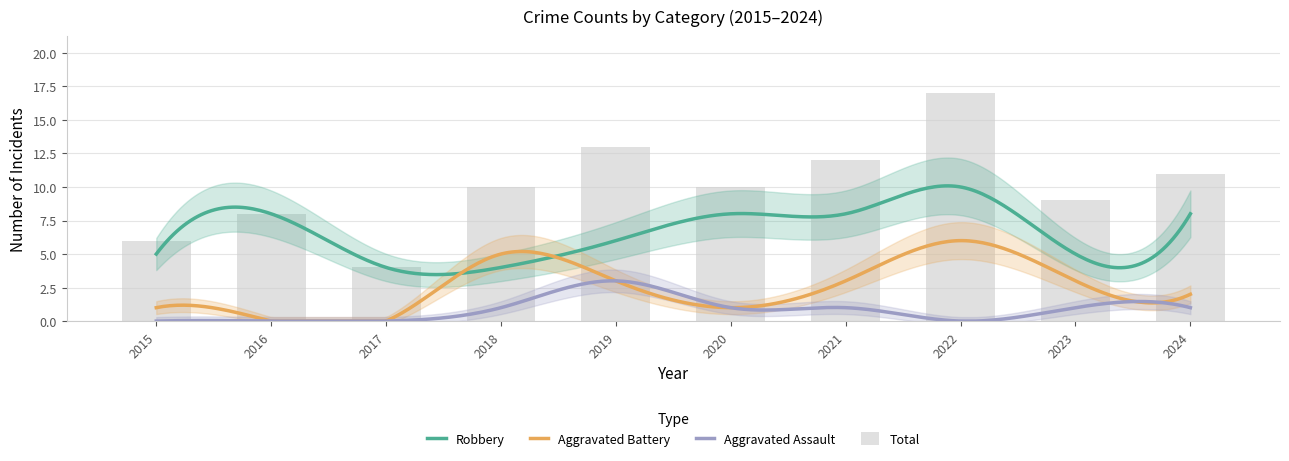

Between 2018 and 2023, which series saw the biggest shift?

Aggravated Battery